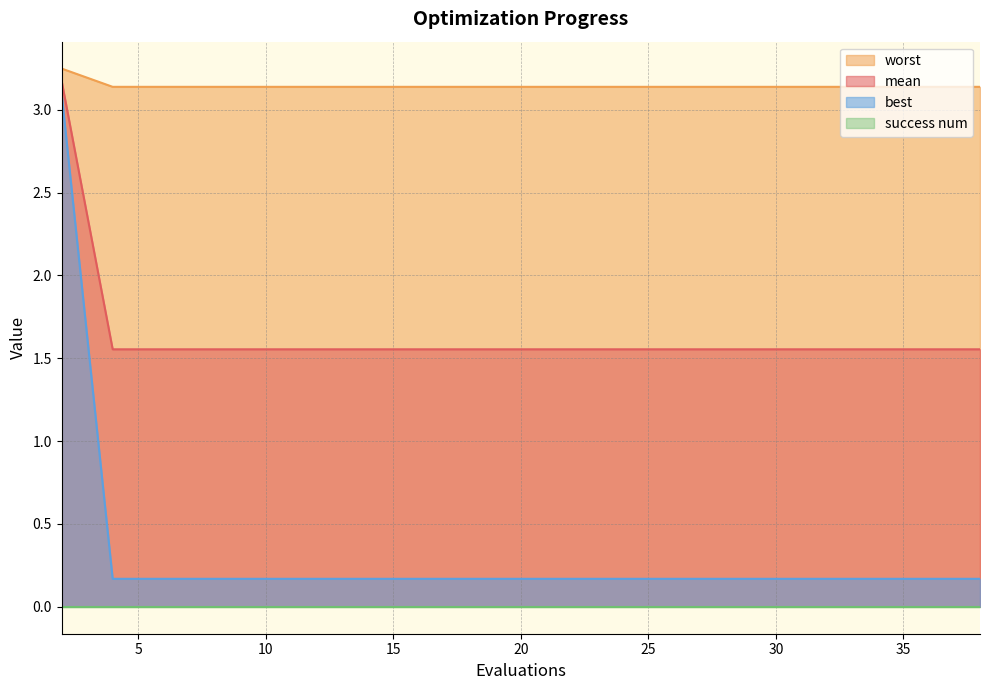

True or false: worst has more than 1 interior local peaks.

False